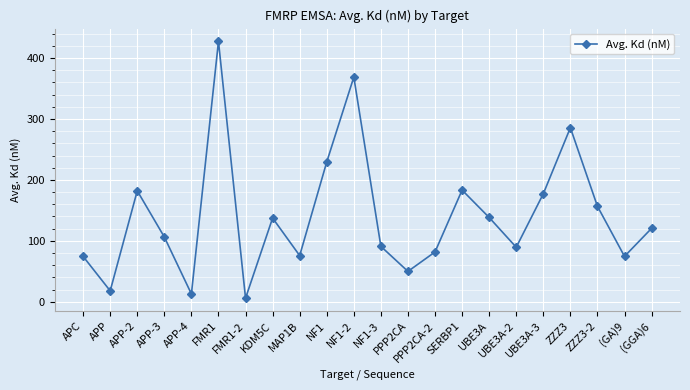

What is the value of the 1st point from the left?

74.3